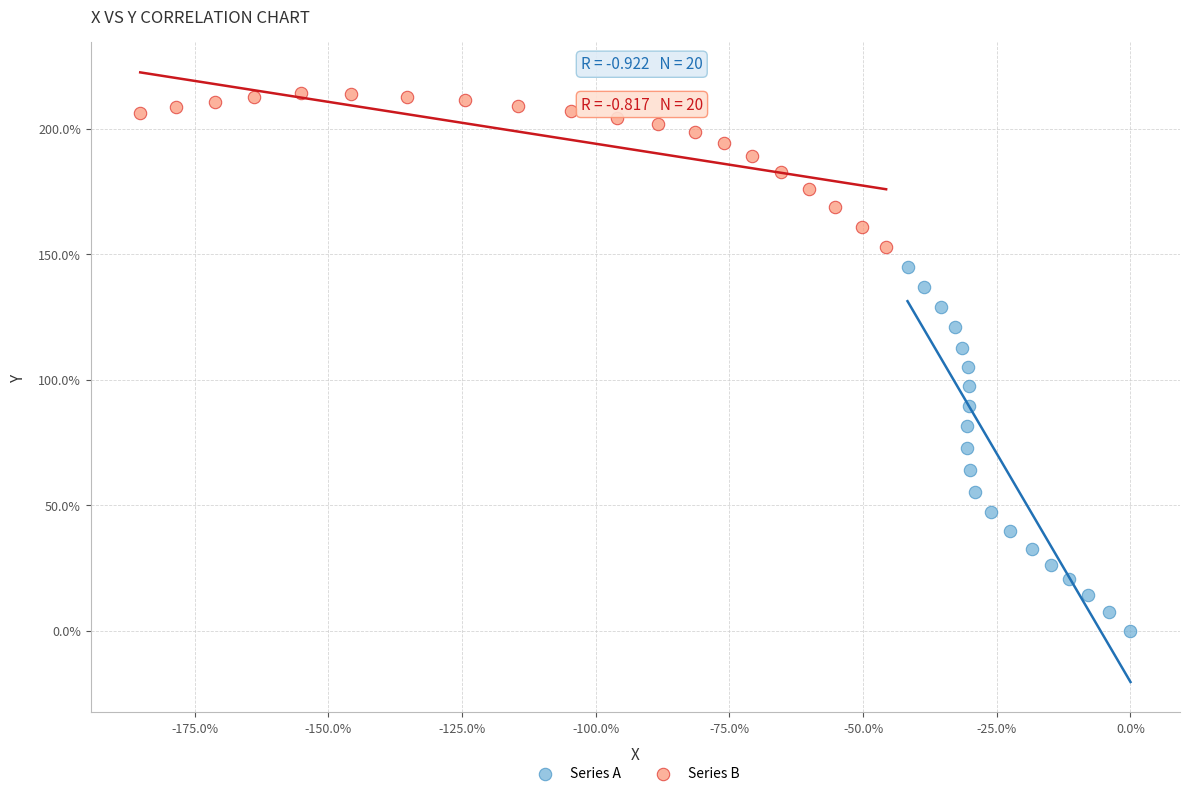

Which series has the widest spread of Y values?

Series A